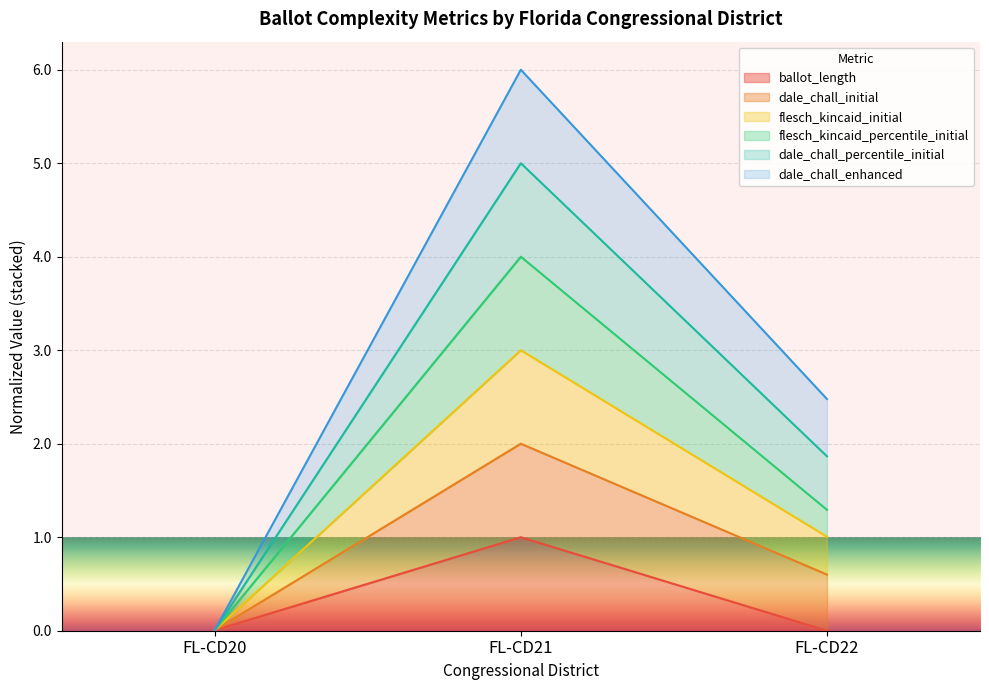

What is the total value across all series at FL-CD22?

2.5